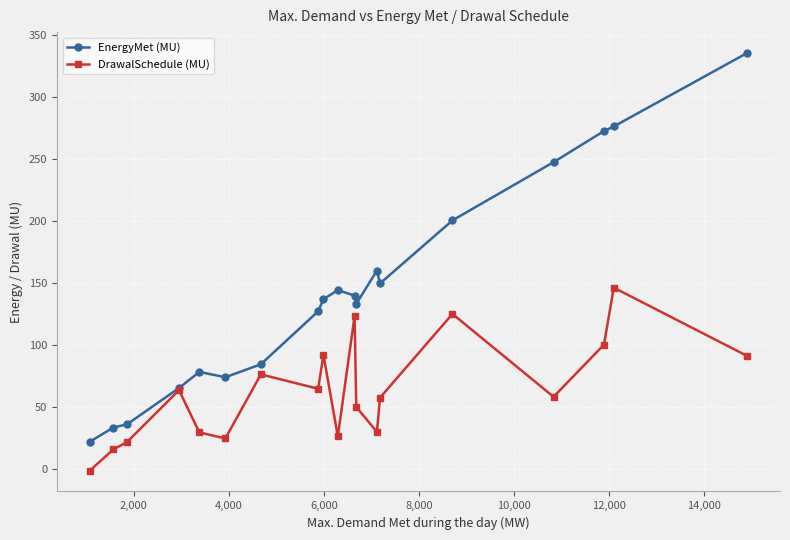

What is the highest value of the DrawalSchedule (MU) series?

146.0